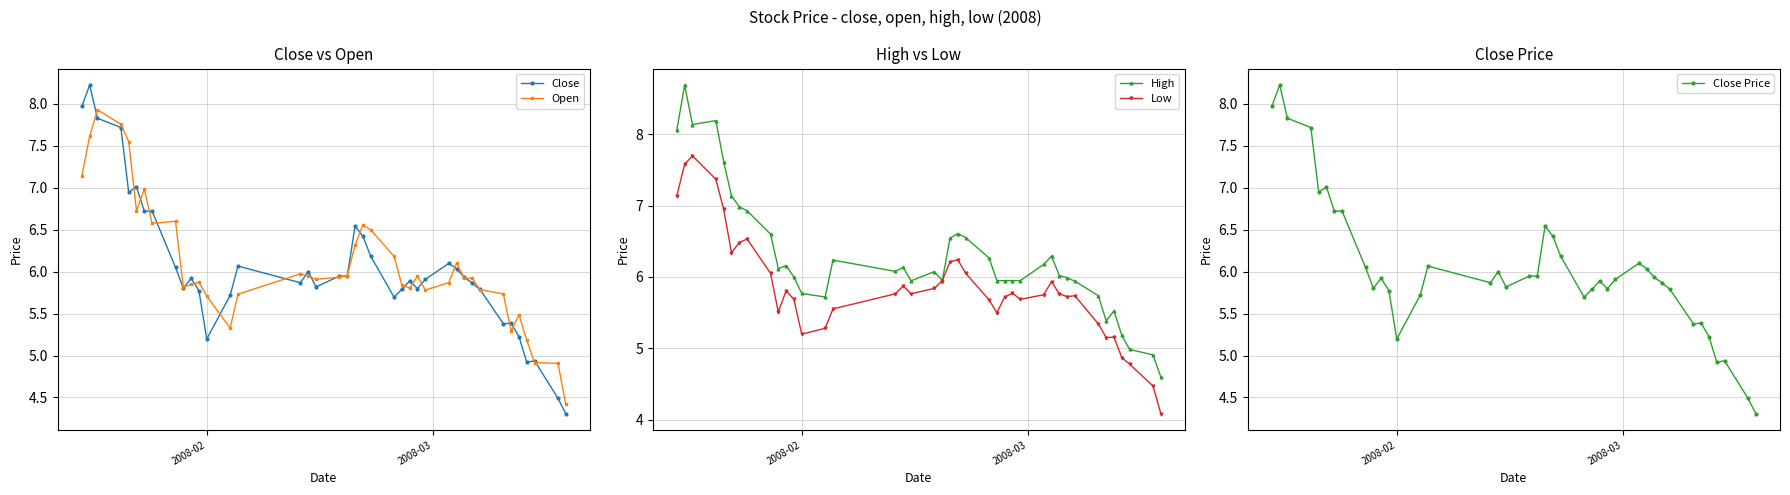

What is the value of the Close point at the 24th from the left?

5.7